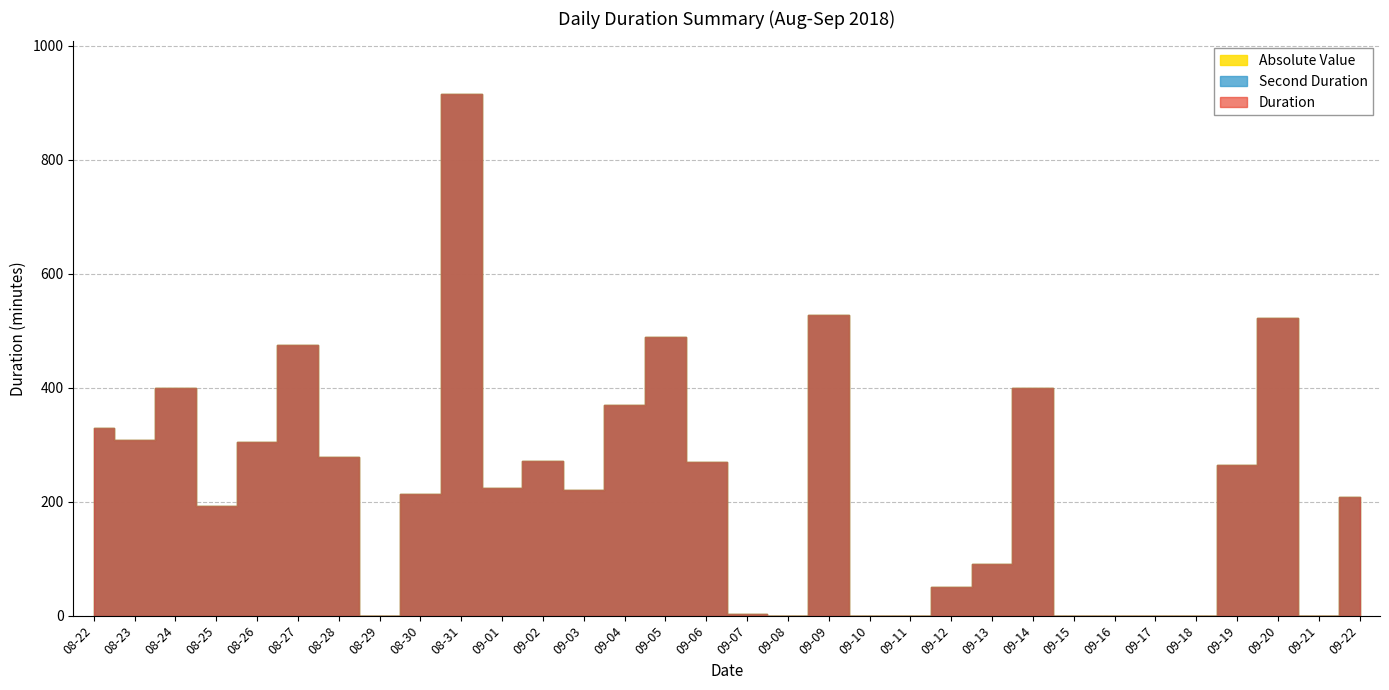

Is it true that Duration equals 217.9 at 08-27?

False